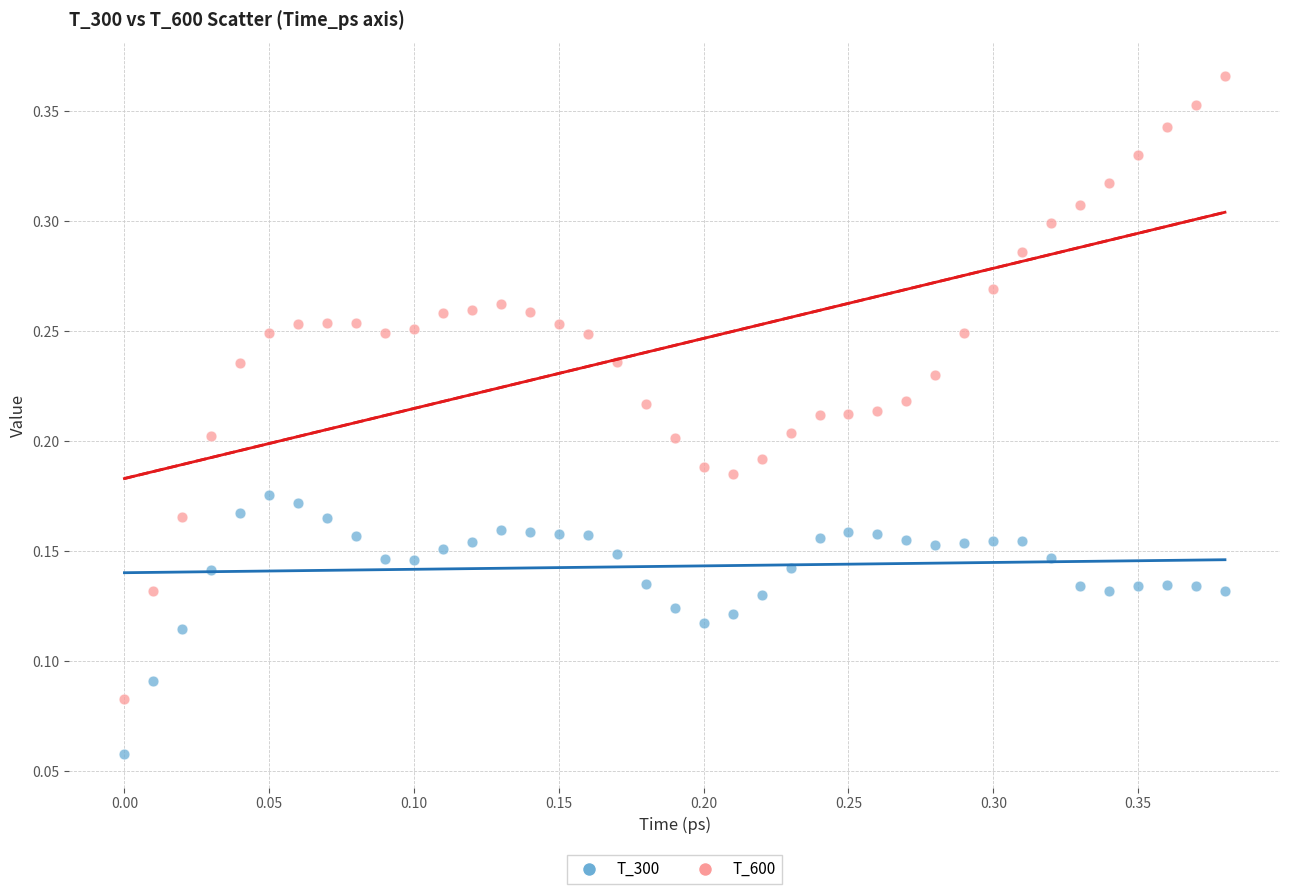

Which series has the widest spread of Y values?

T_600